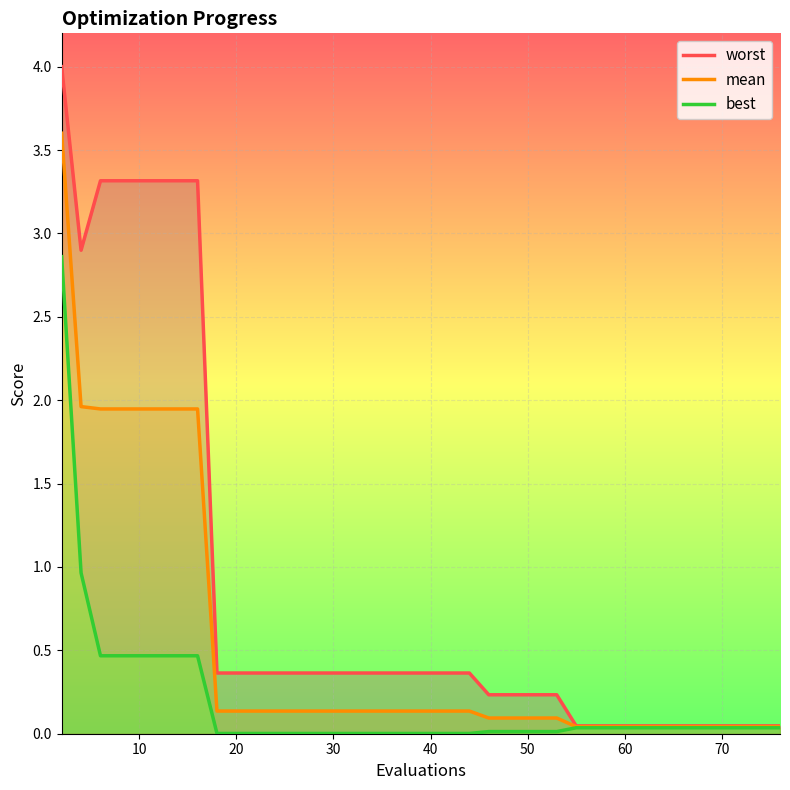

List the series in order of their overall mean, highest first.

worst, mean, best